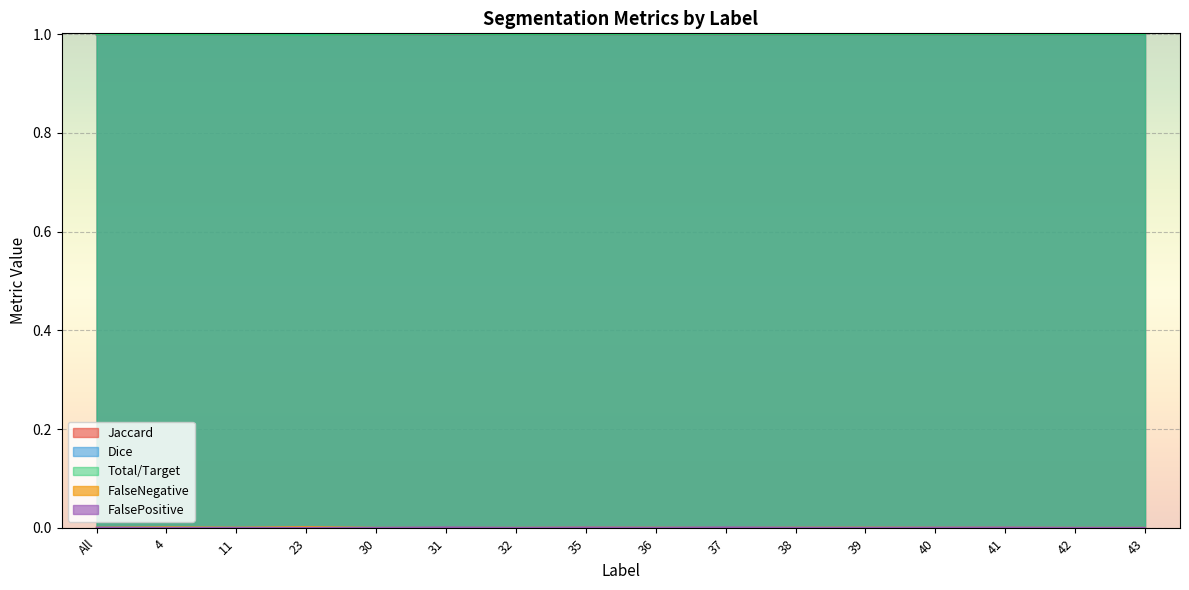

What is the value of the Total/Target point at the 11th from the left?

1.0